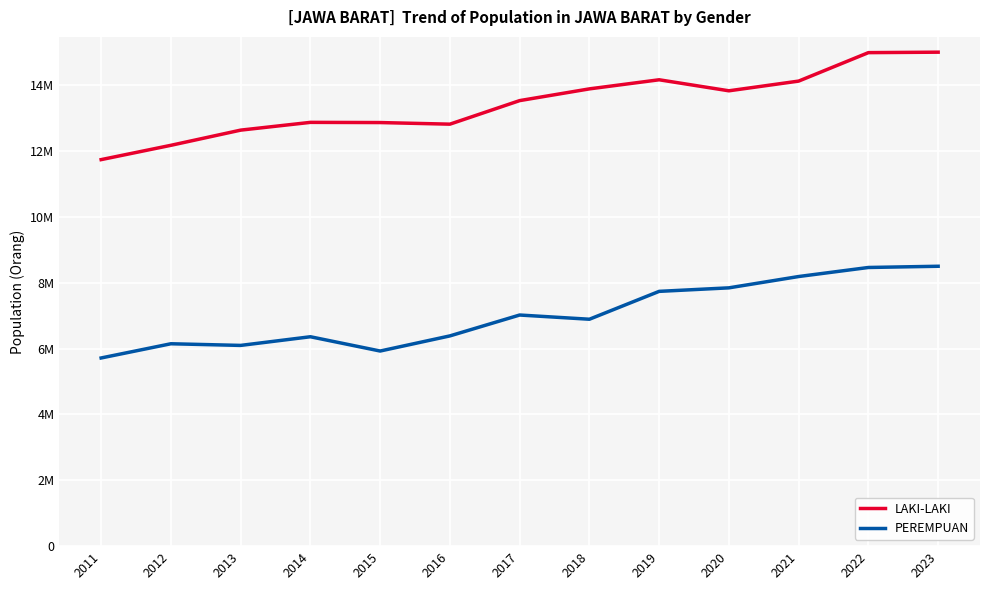

What is the total value across all series at 2016?

19202038